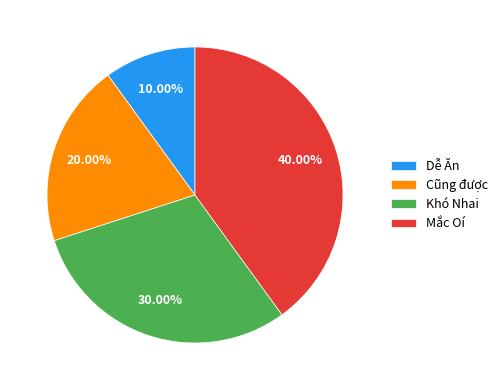

Is it true that Dễ Ăn is 25% of the pie?

False